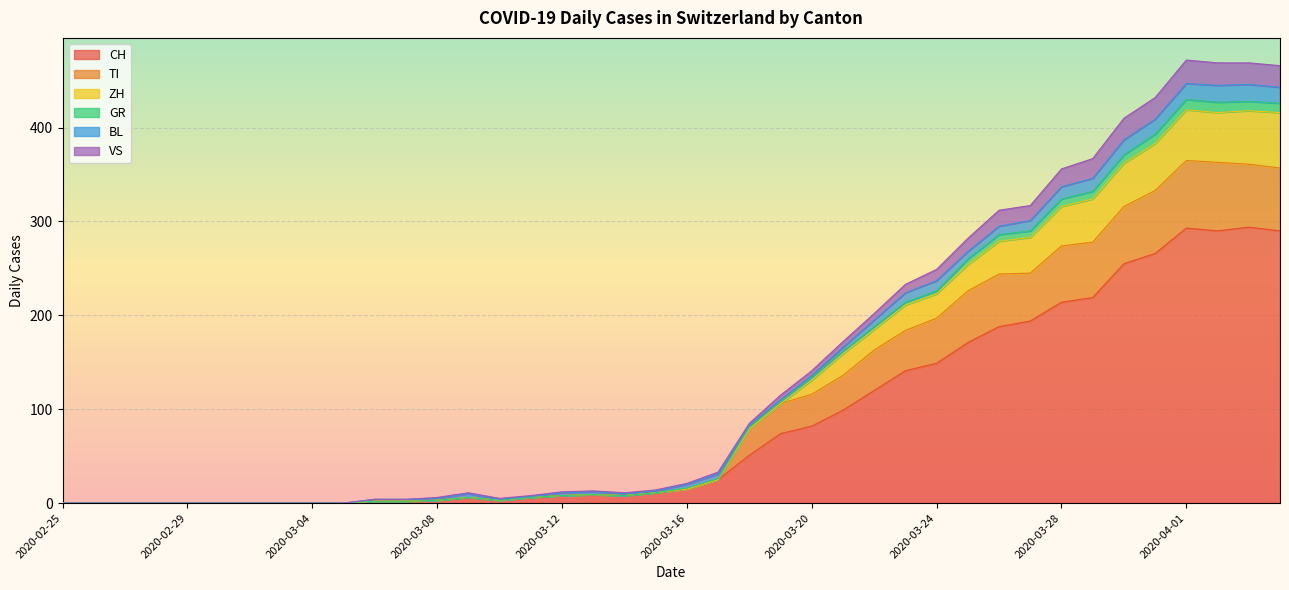

What is the highest value of the CH series?

294